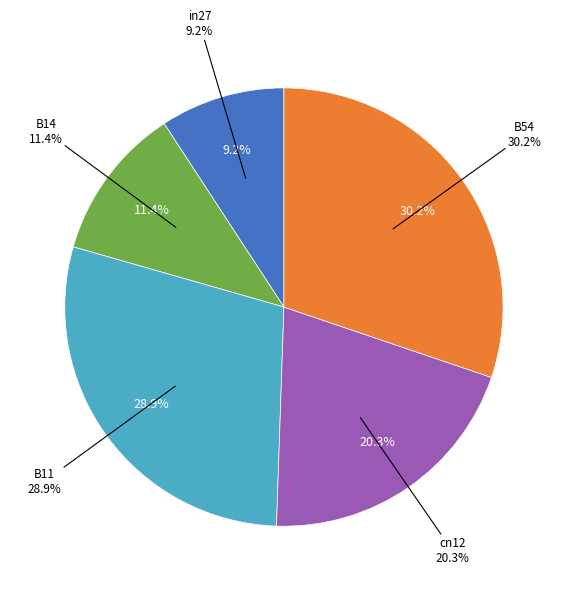

Which slice is the smallest?

in27